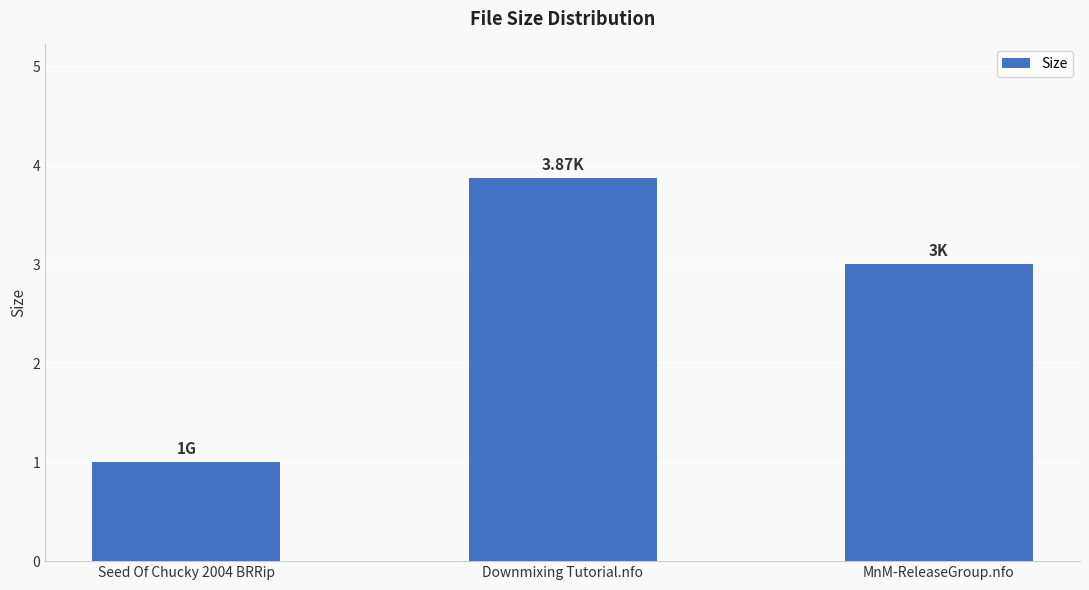

Reading left to right, transcribe all the data shown in this chart.

Seed Of Chucky 2004 BRRip=1.0	Downmixing Tutorial.nfo=3.9	MnM-ReleaseGroup.nfo=3.0